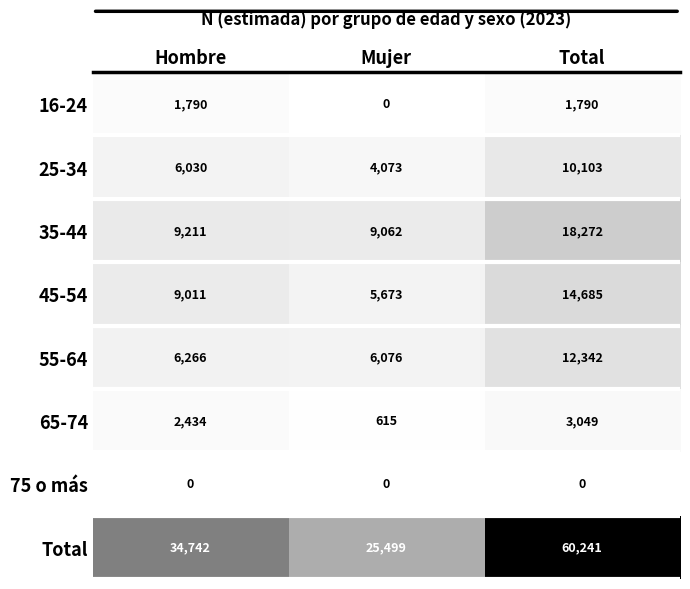

List the series in order of their peak value, lowest first.

75 o más, 16-24, 65-74, 25-34, 55-64, 45-54, 35-44, Total